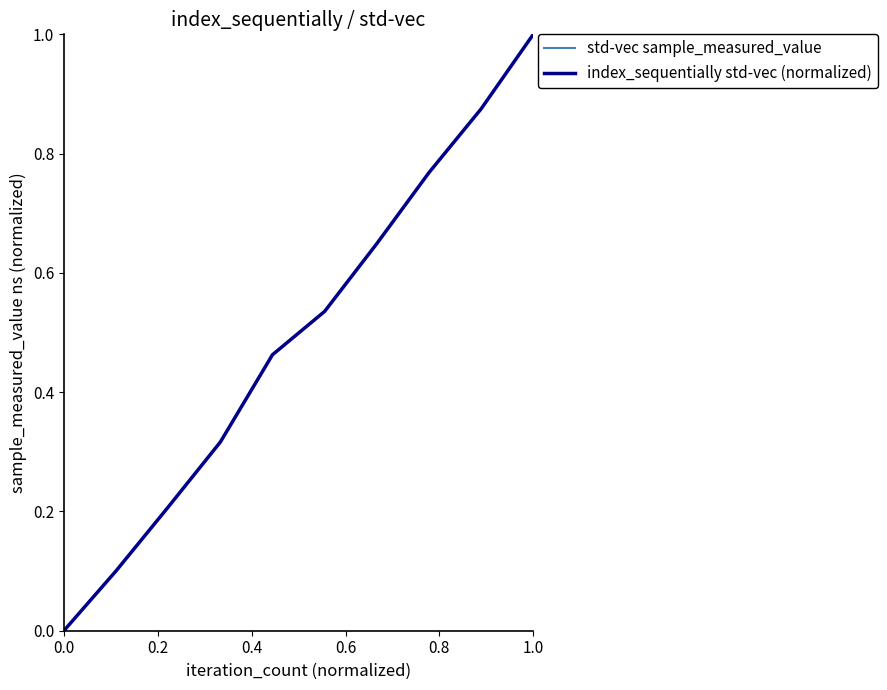

Does the chart have visible grid lines?

No